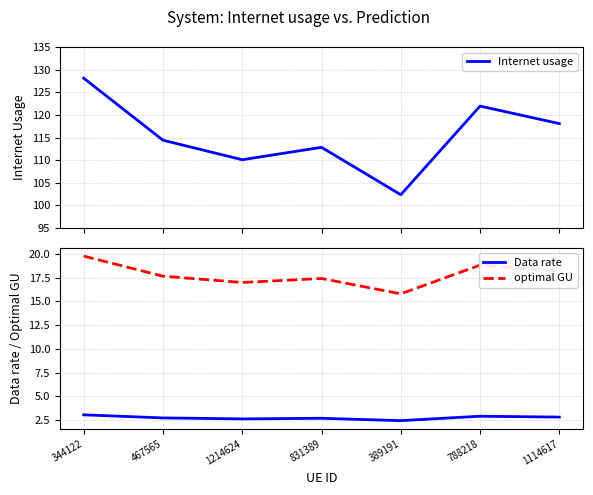

In optimal GU, how many points are higher than both neighbors (excluding endpoints)?

2